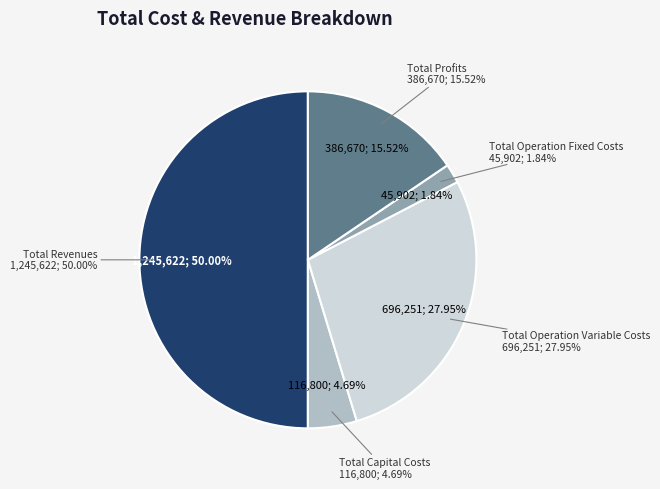

To the nearest percent, what is the combined percentage of Total Profits and Total Operation Variable Costs?

43%